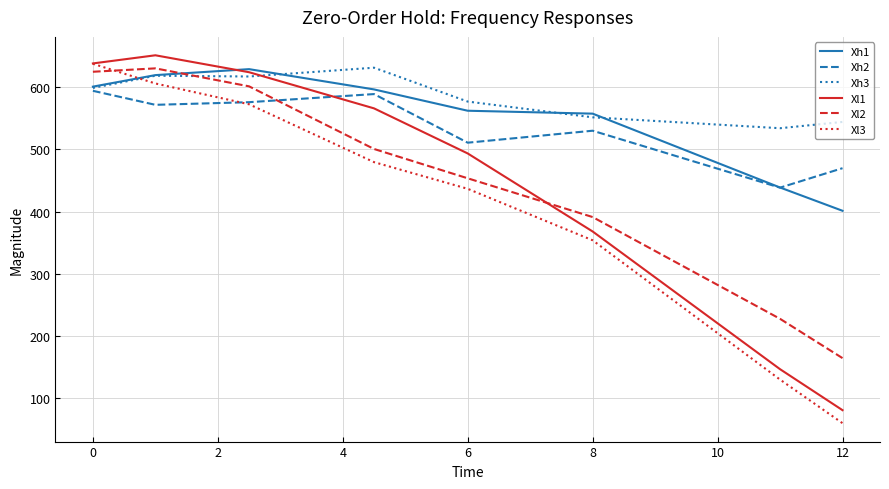

At how many categories does at least one series exceed 184?

8